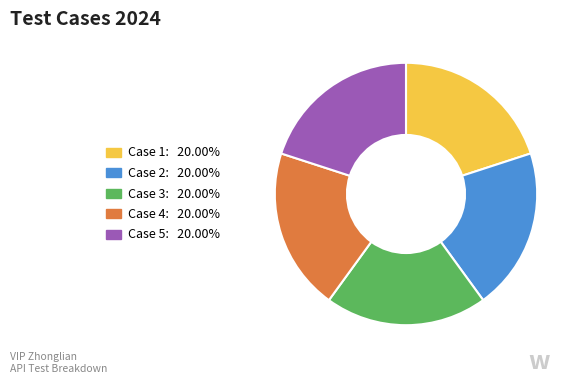

Does any single category account for the majority?

No